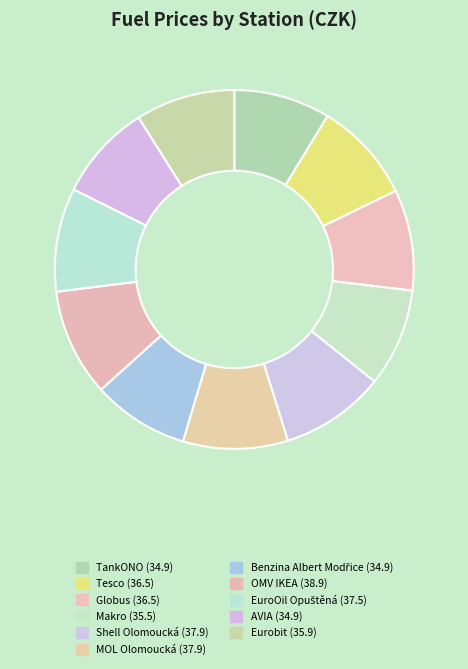

Count the number of slices in the pie.

11